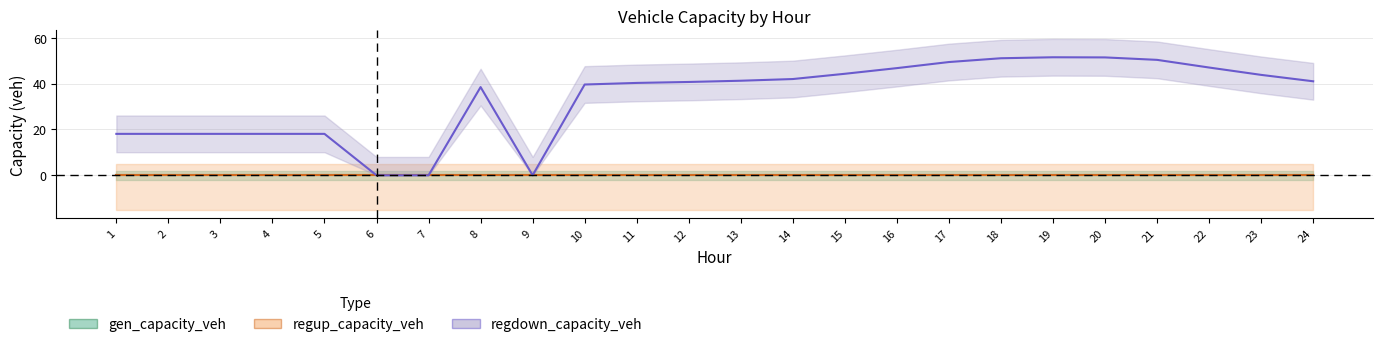

How many lines are shown in the chart?

3